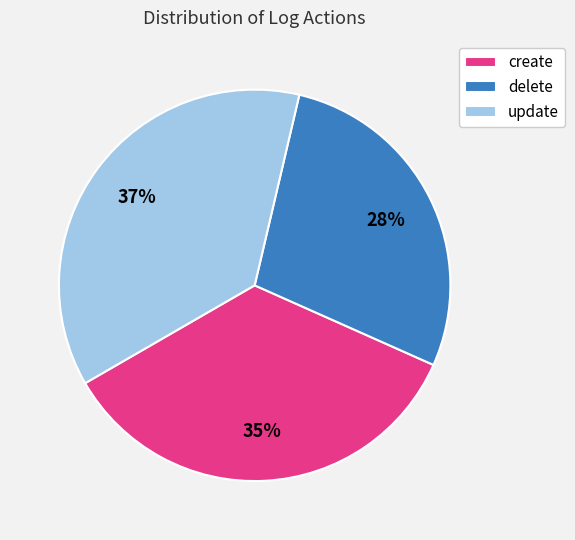

How many slices are in this pie chart?

3